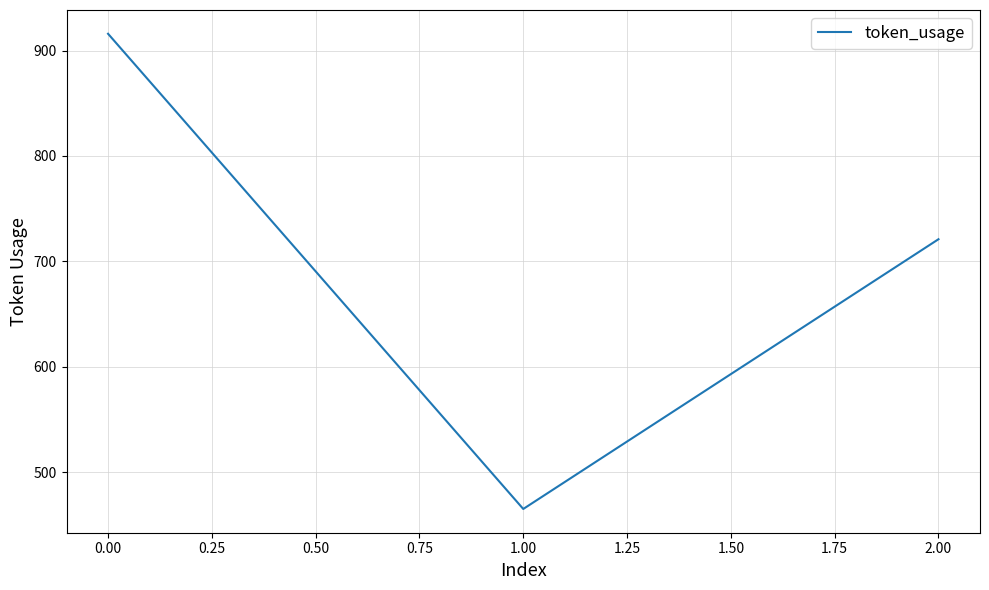

Where is the data nearest to the value 690?

2.00